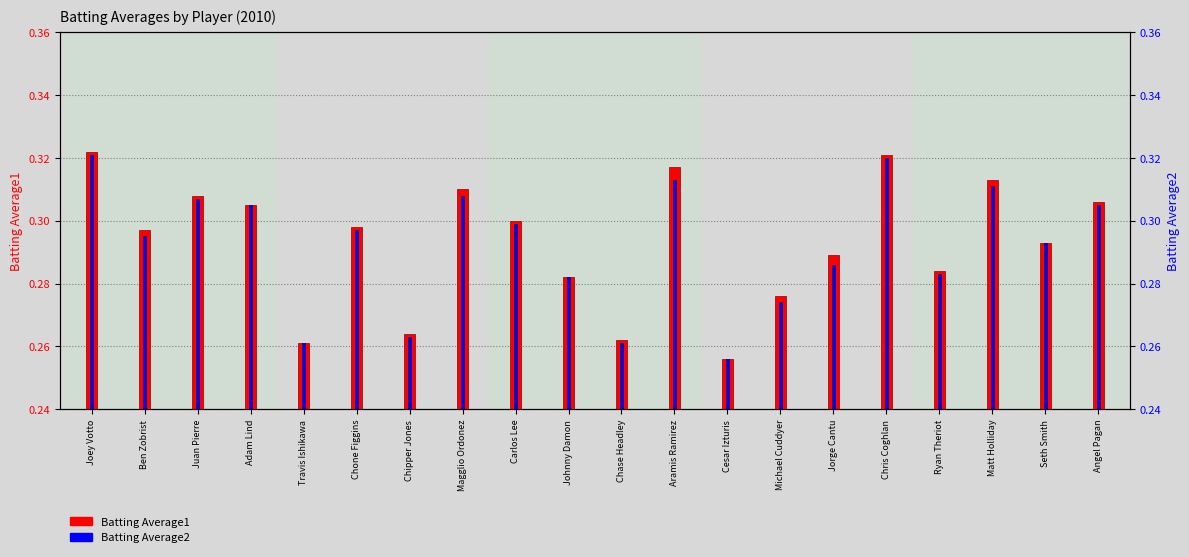

The value of Batting Average1 at Johnny Damon is 0.3. True or false?

True